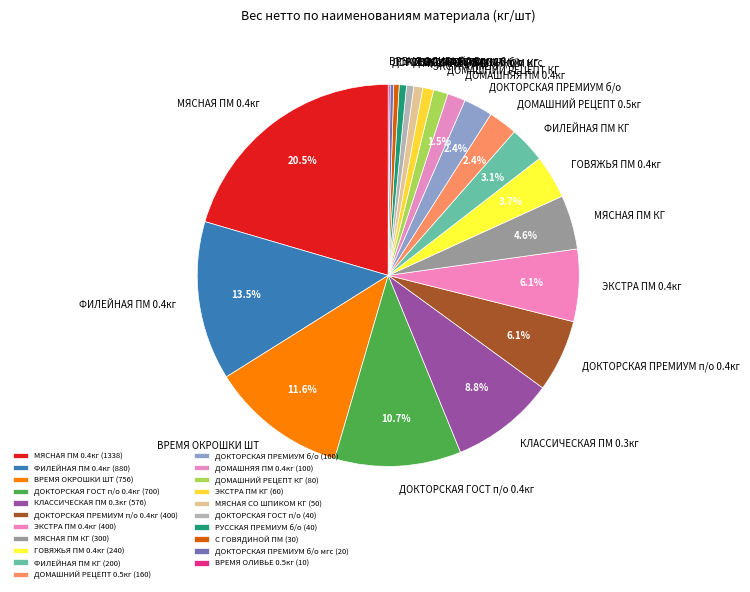

To the nearest percent, what is the difference between the ДОМАШНИЙ РЕЦЕПТ 0.5кг and МЯСНАЯ СО ШПИКОМ КГ slice percentages?

2%